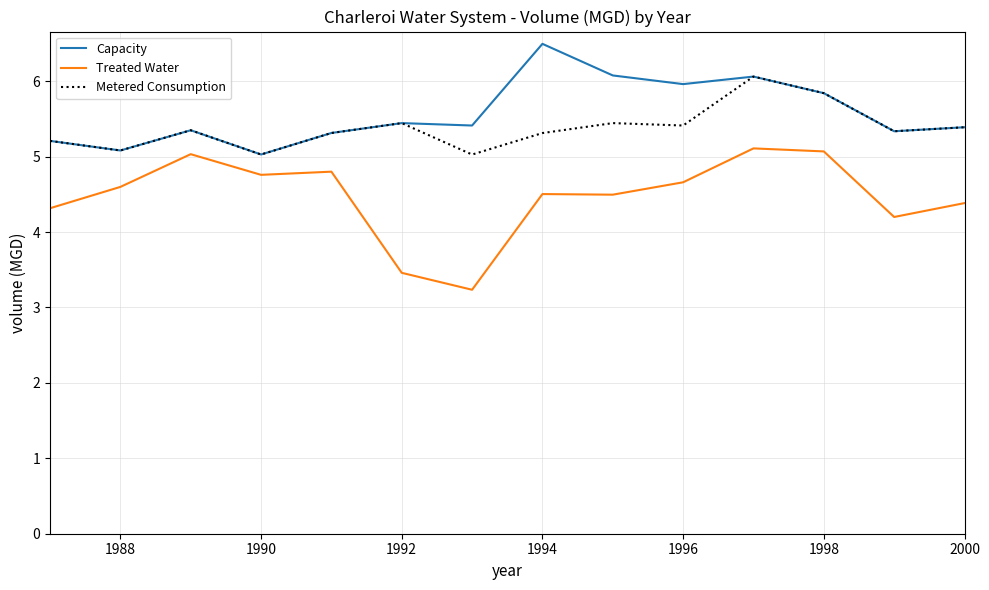

List the series in order of their peak value, lowest first.

Treated Water, Metered Consumption, Capacity